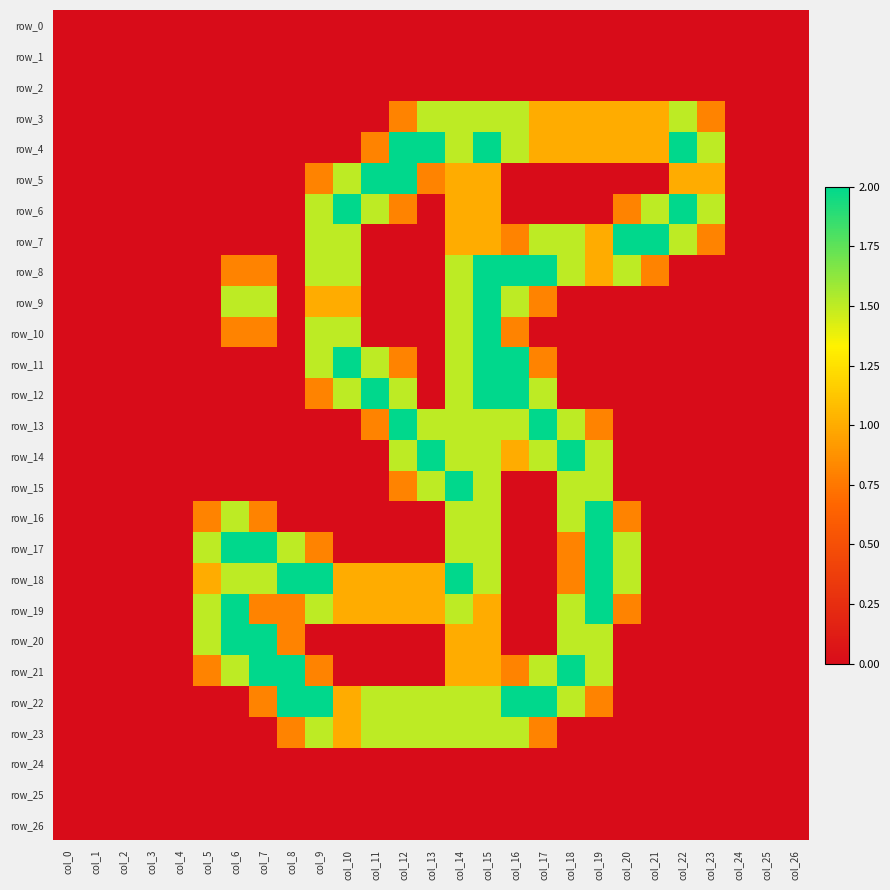

The row_11 series shows 0.8 at col_12. True or false?

True